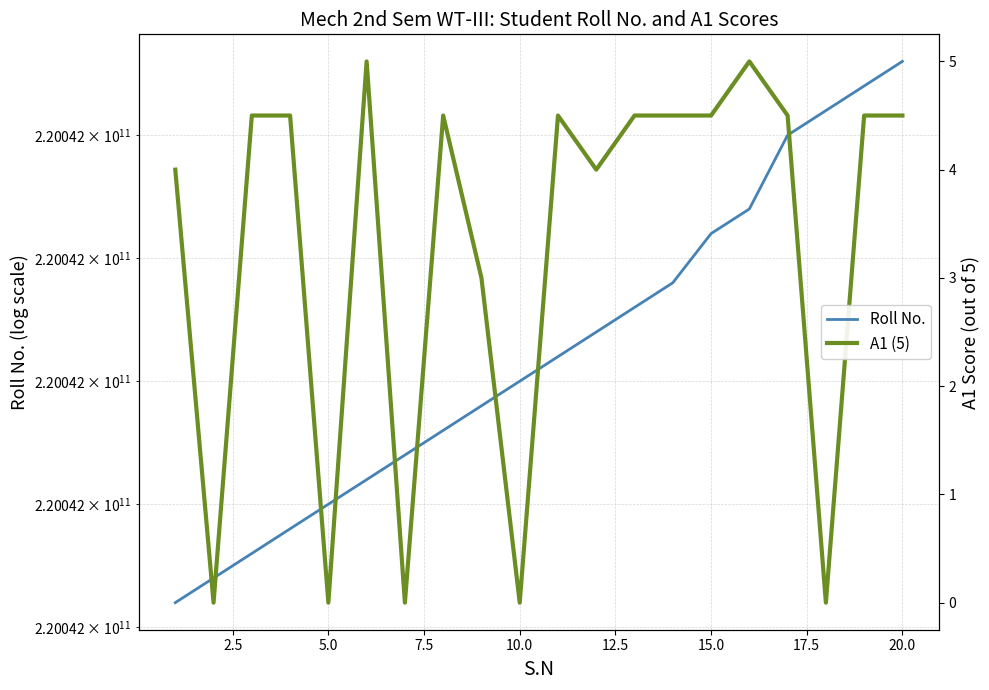

True or false: Roll No. and A1 (5) intersect in this chart.

False